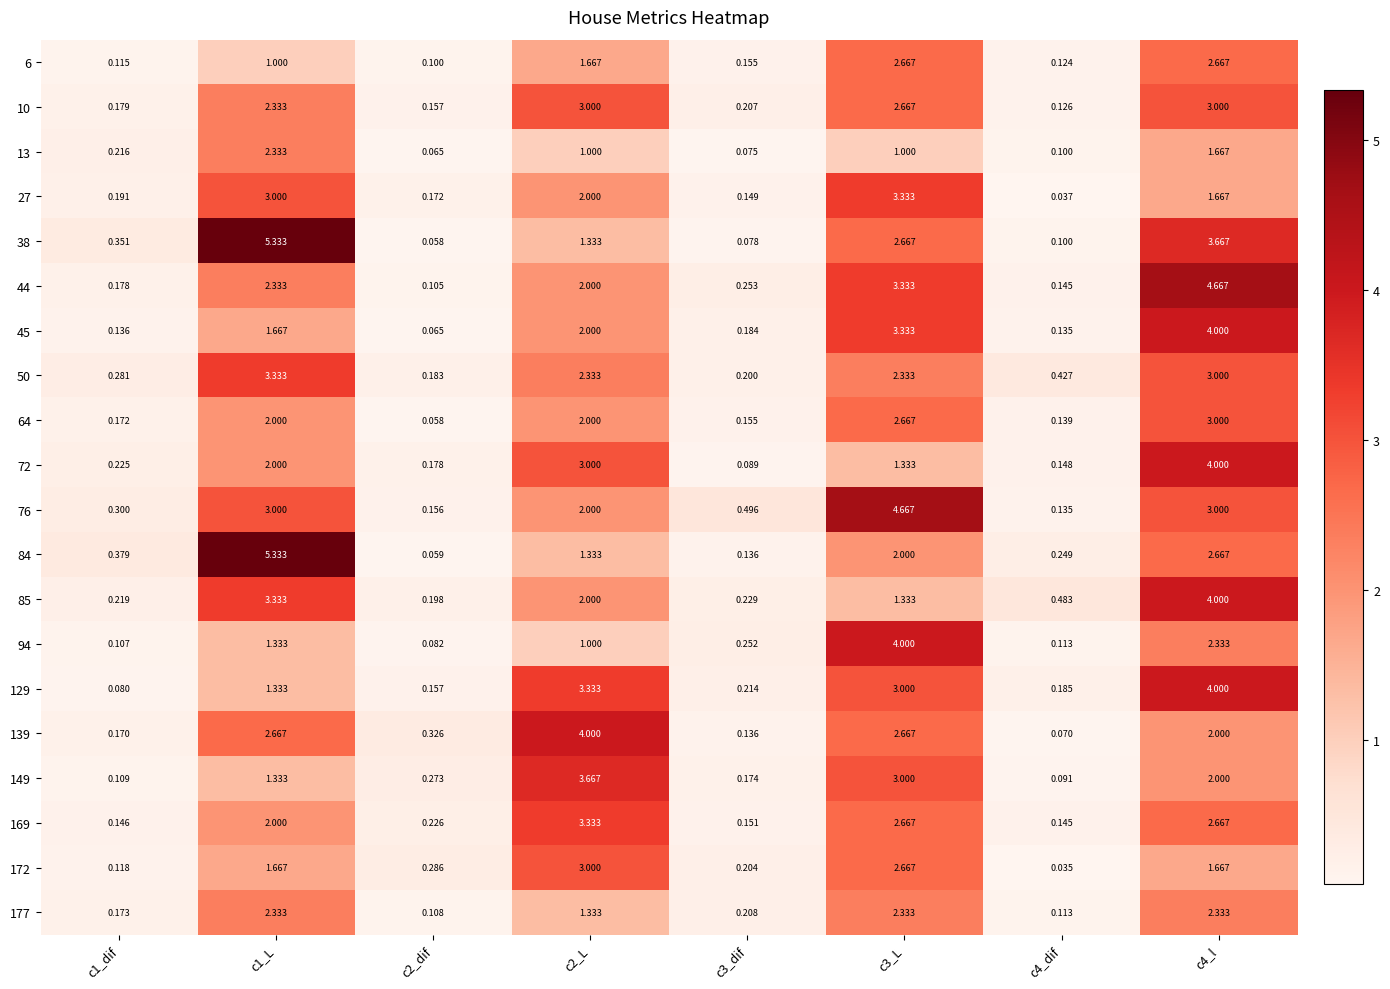

Which series has the largest total across all categories?

76